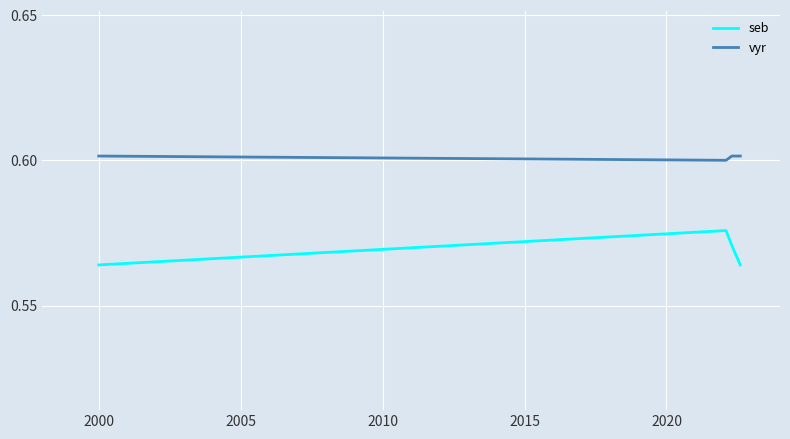

How many seb values are between 0 and 1?

4